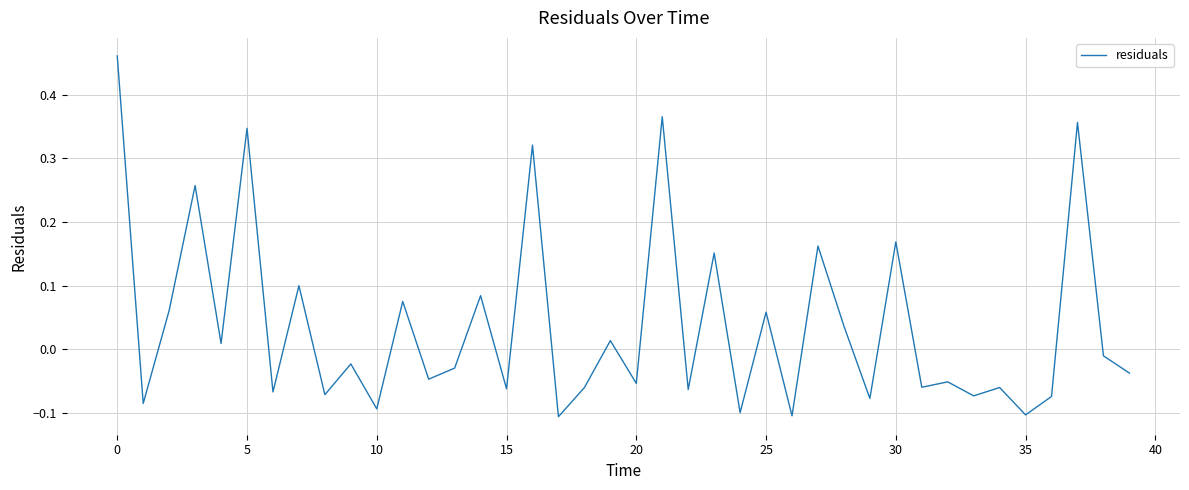

What is the difference between the maximum and minimum values?

0.6